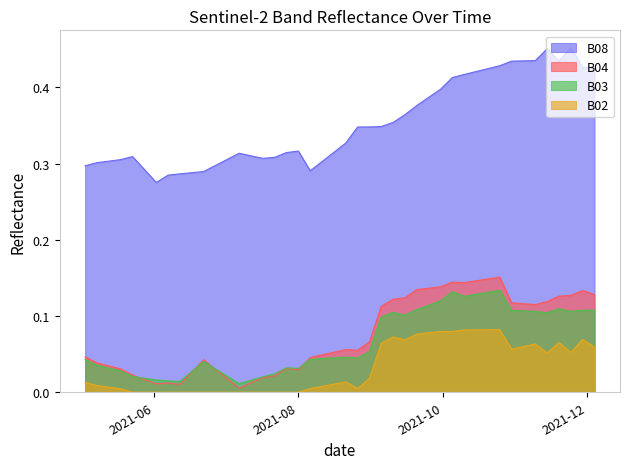

True or false: B02 and B03 intersect in this chart.

False